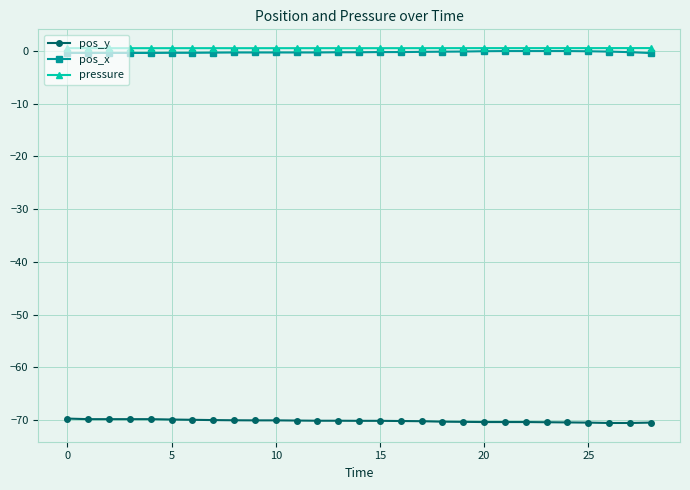

What is the minimum value for pressure?

0.5